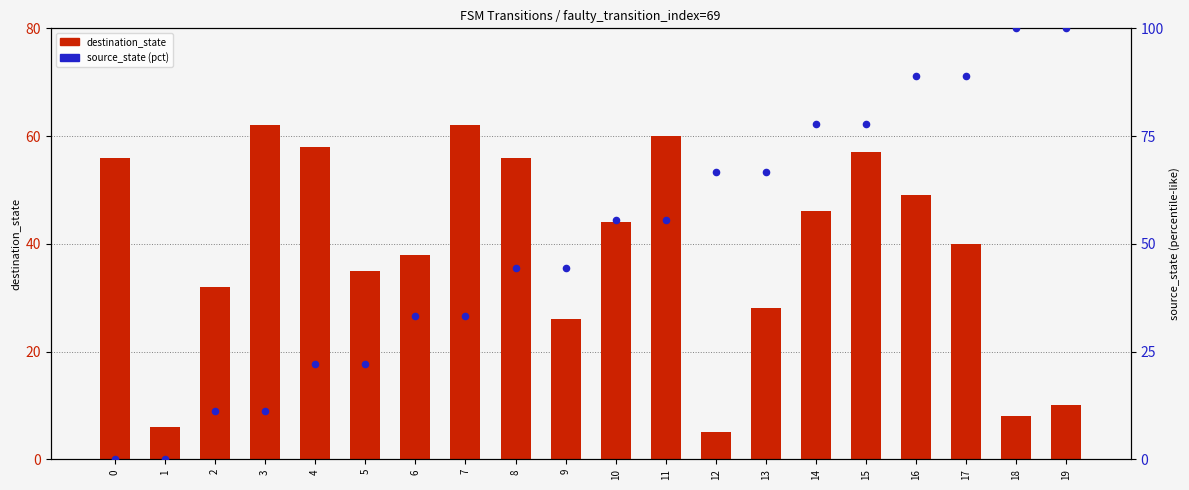

At how many categories does at least one series exceed 79?

4